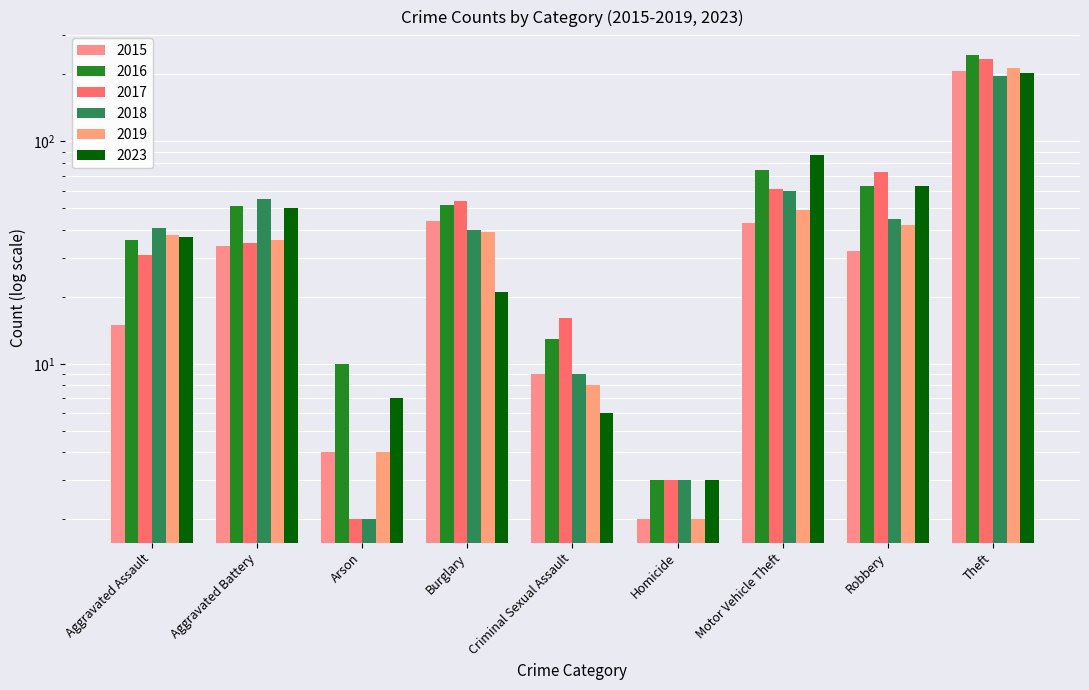

What is the spread (max minus min) of values at Motor Vehicle Theft?

44